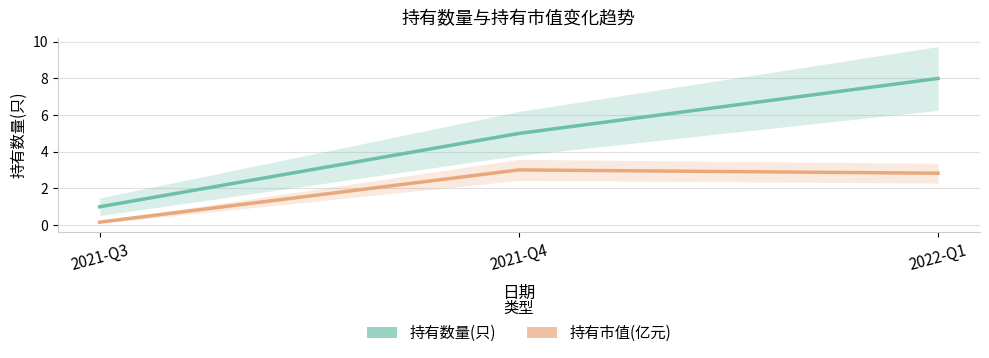

At which label does 持有市值(亿元) reach its peak?

2021-Q4